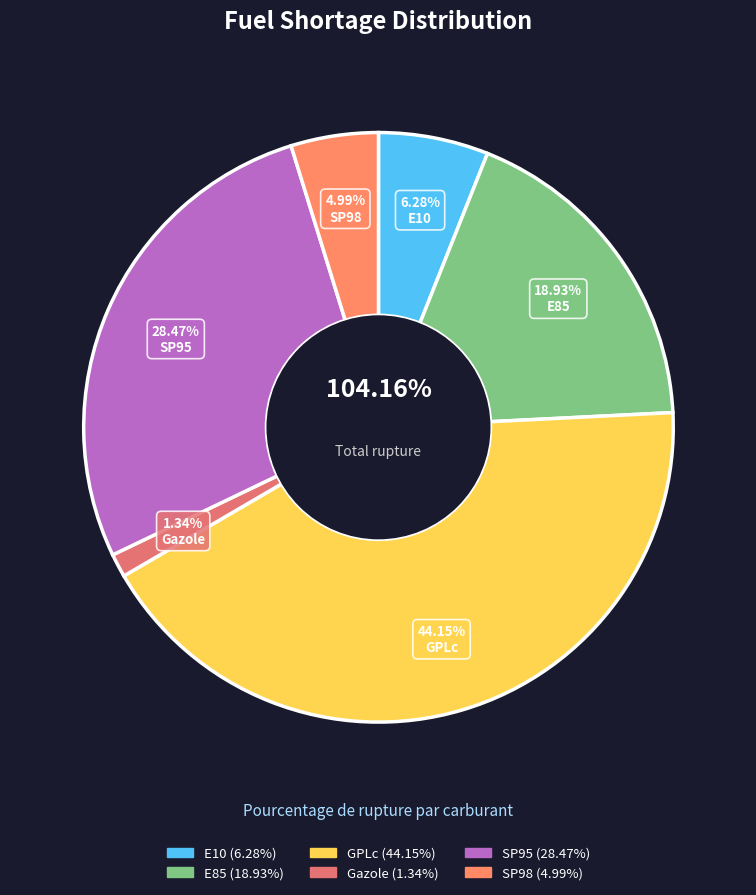

Is there any slice that represents more than half of the pie?

No